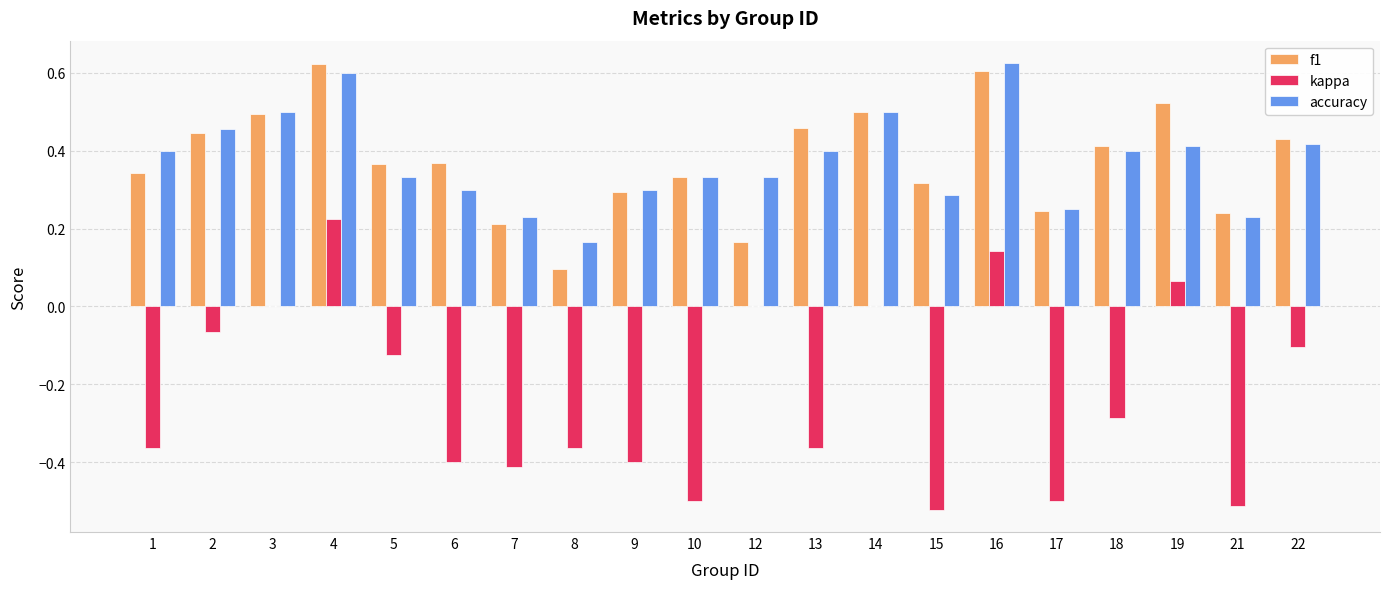

How many groups of bars are there?

20